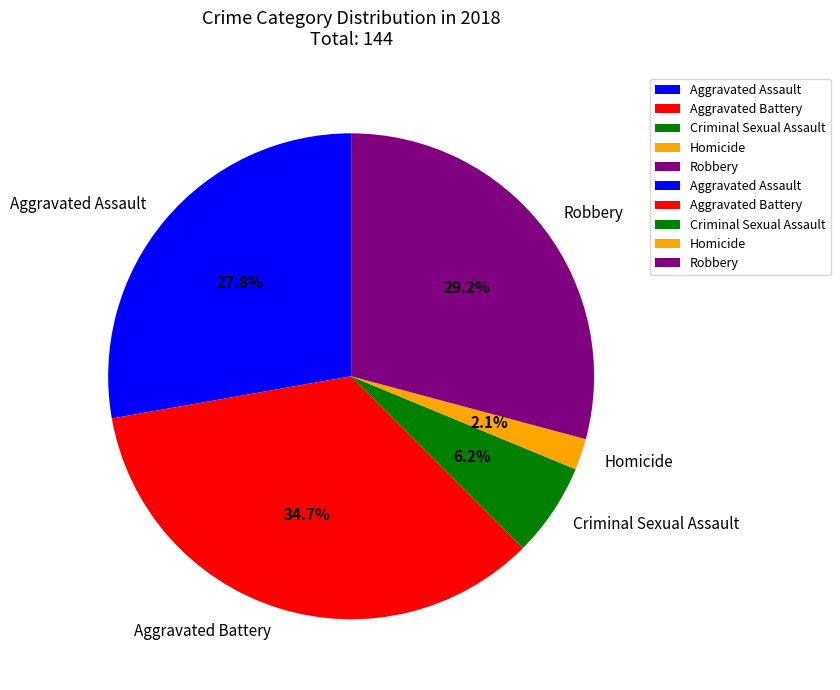

Which slice is the smallest?

Homicide